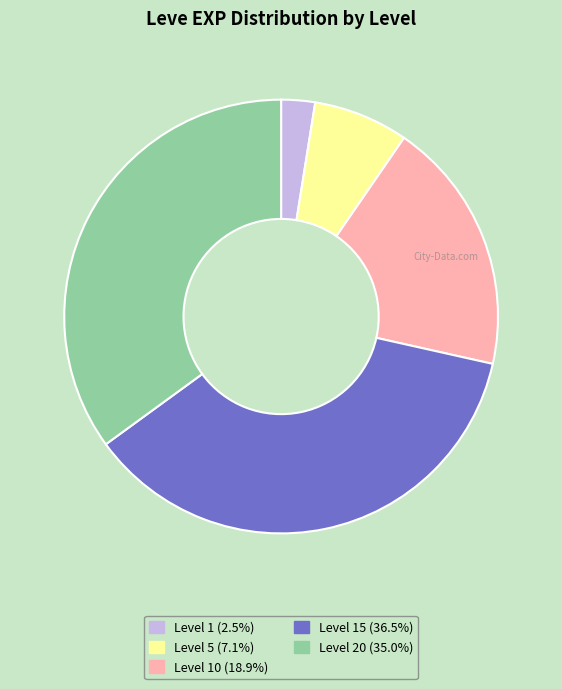

Is there any slice that represents more than half of the pie?

No